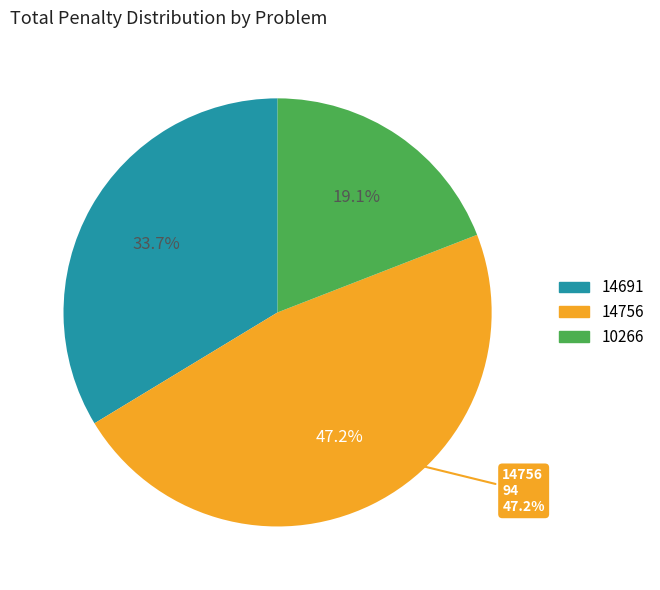

To the nearest percent, what is the combined percentage of 10266 and 14756?

66%